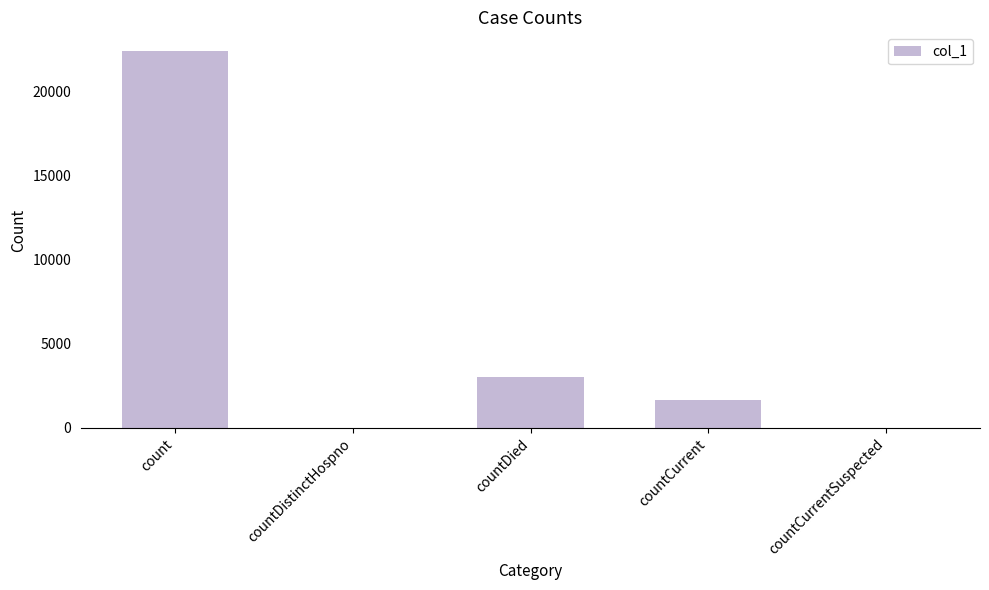

What is the sum of the values at countCurrentSuspected and count?

22406